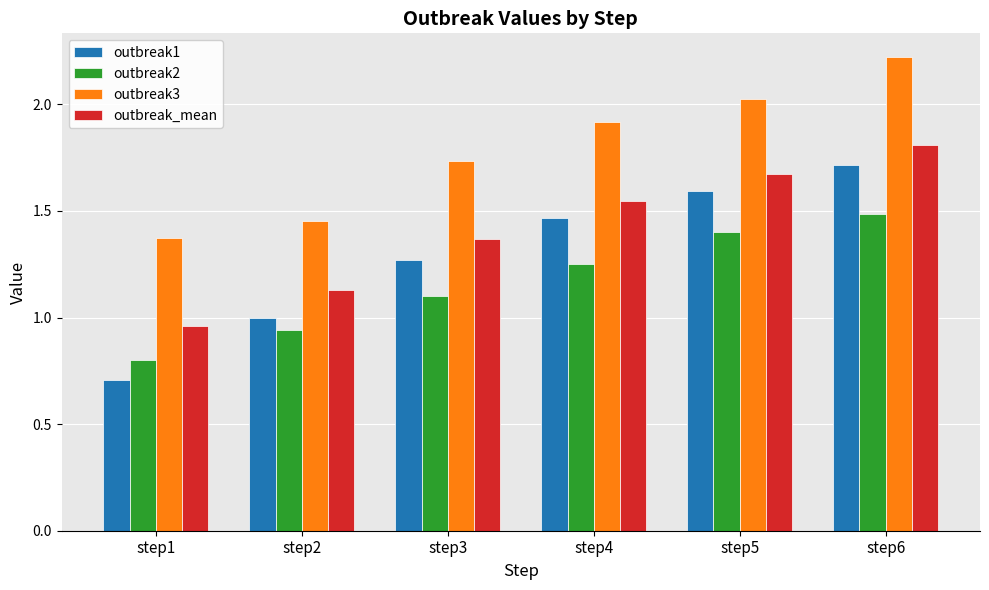

What is the sum of all outbreak2 values?

7.0